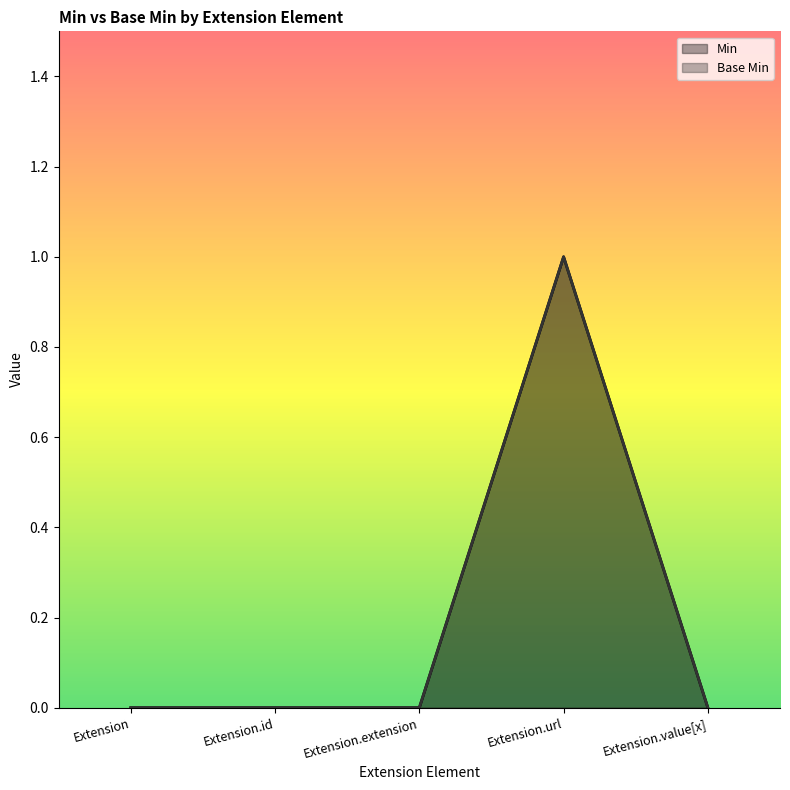

Does the chart display data point markers on the line(s)?

No